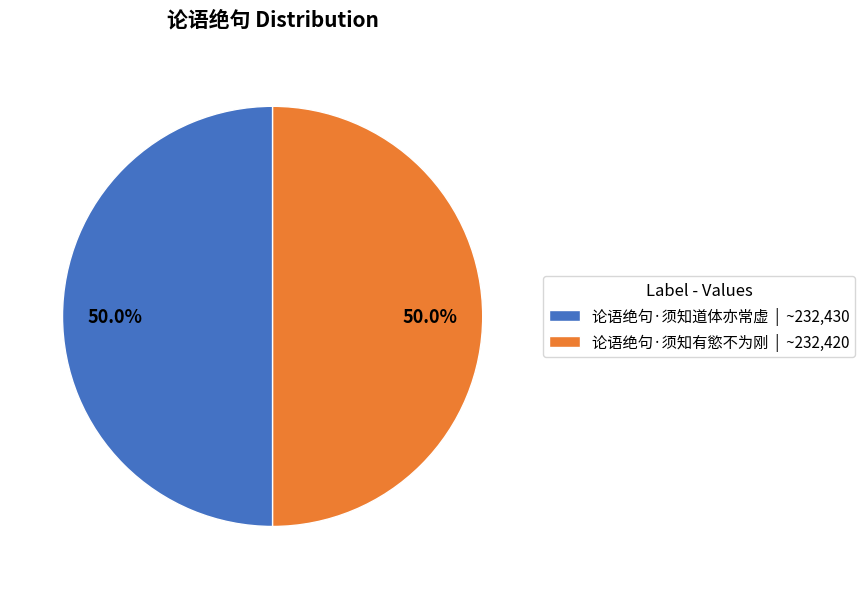

How much of the chart is everything except 论语绝句·须知道体亦常虚 | ~232,430?

50.0%